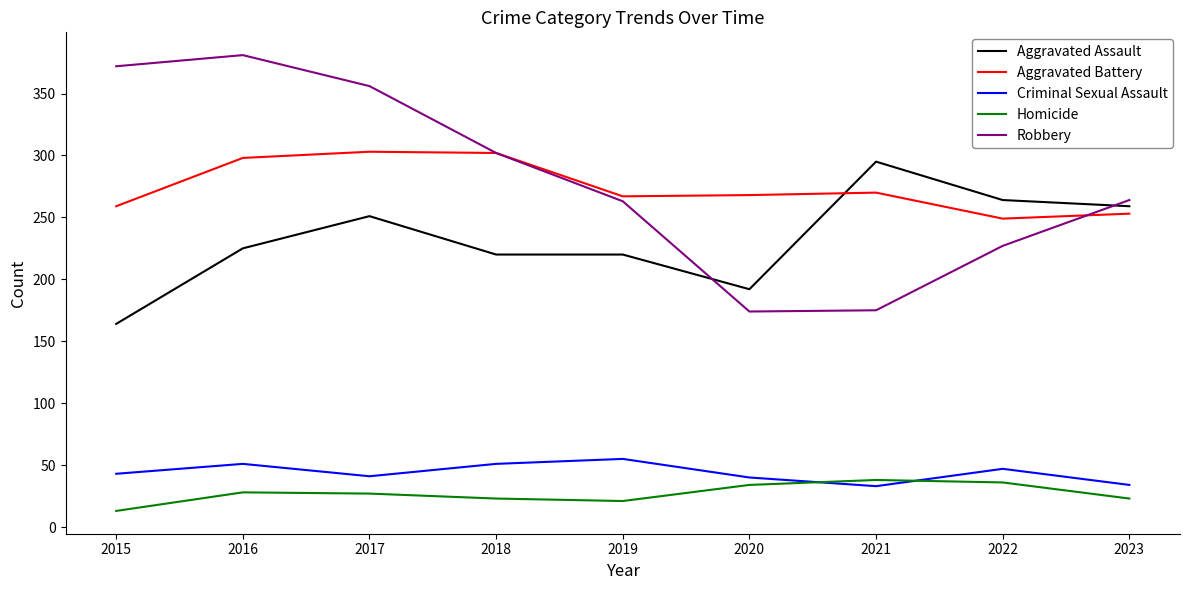

Is it true that Robbery equals 359 at 2019?

False